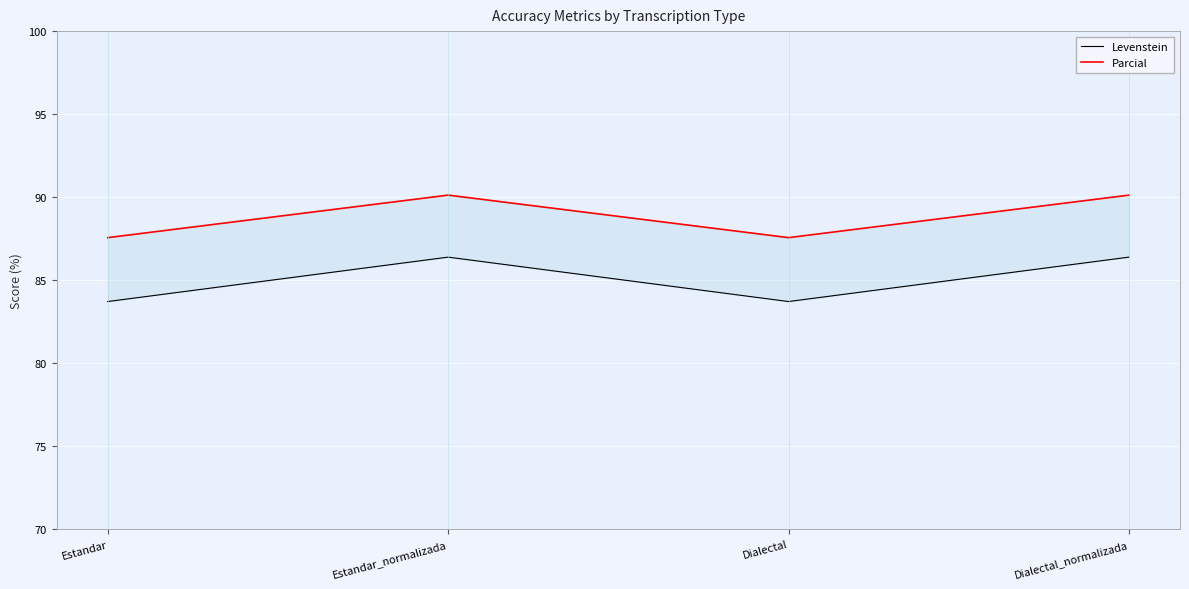

What are all the series names shown in the legend?

Levenstein, Parcial